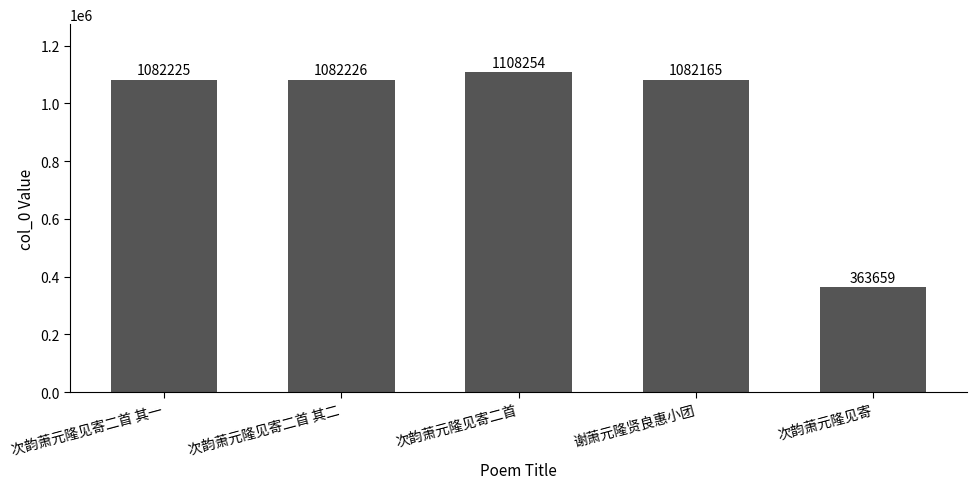

How many values are below 1082225?

2